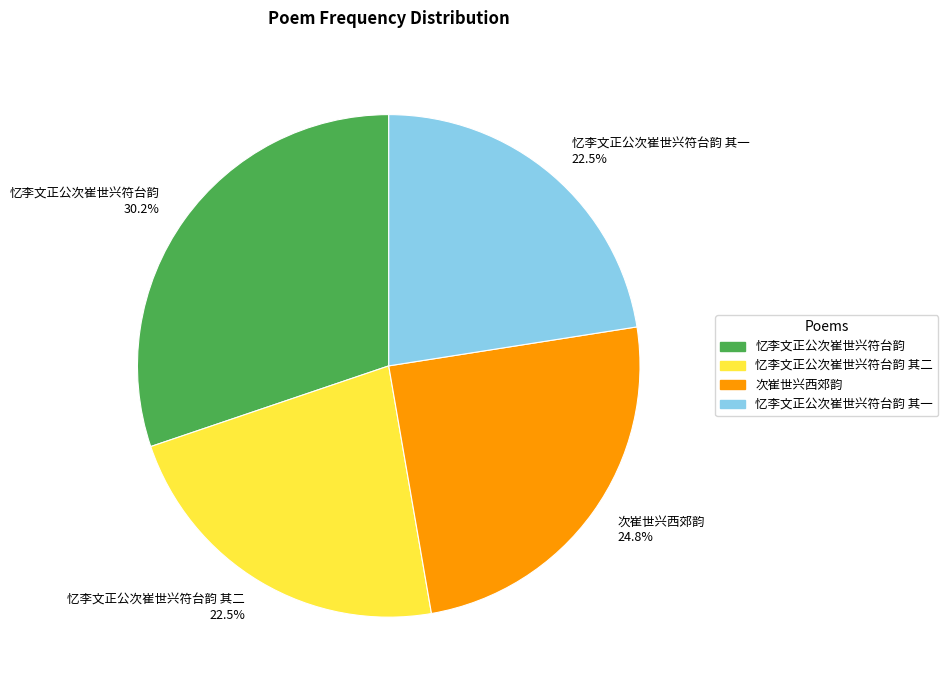

Count the number of slices in the pie.

4